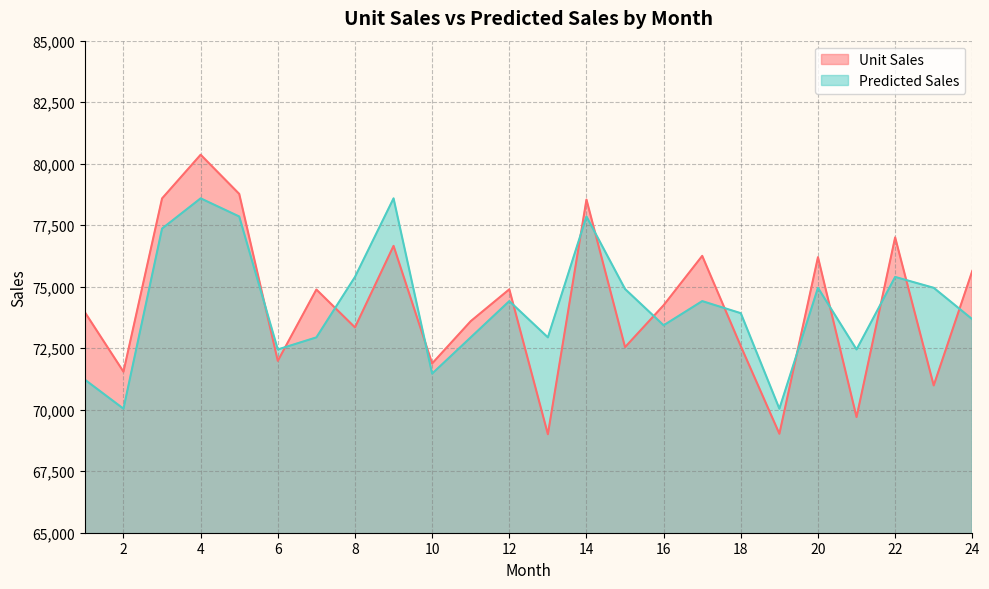

What is the value of the Predicted Sales point at the 2nd from the left?

70040.7